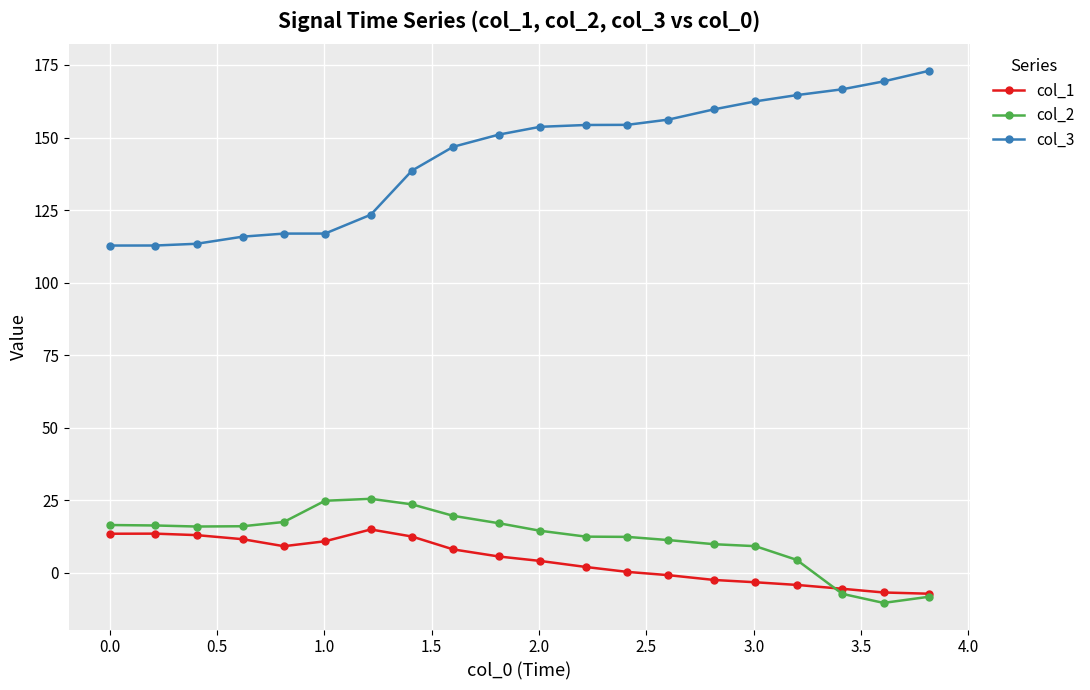

Is this an area chart (filled region under the line)?

No